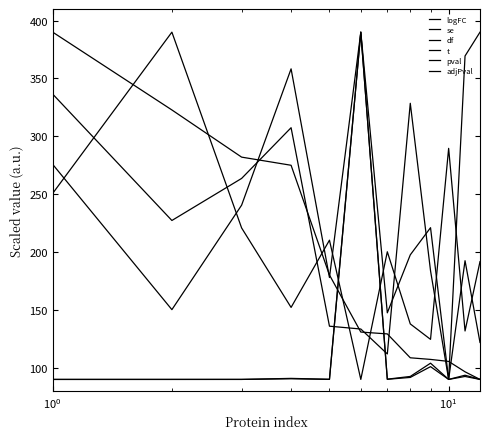

Is this an area chart (filled region under the line)?

No